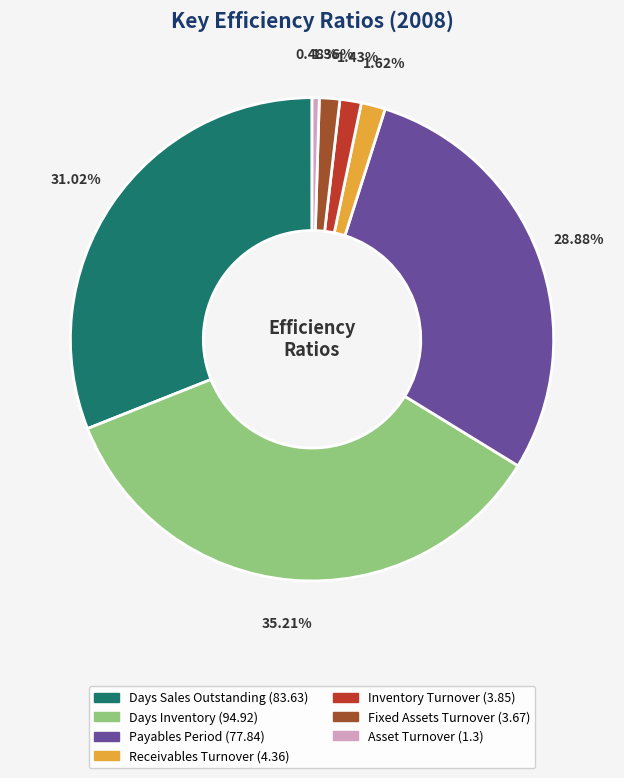

Combined, do Asset Turnover and Days Inventory account for over 50%?

No